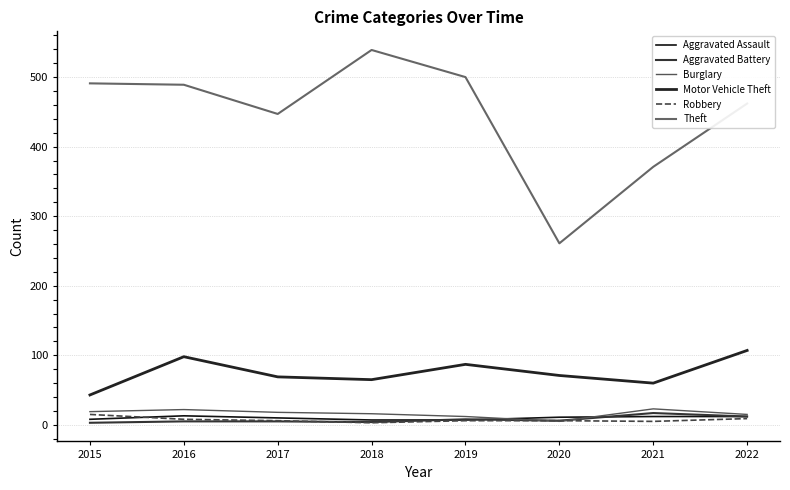

The value of Aggravated Battery at 2021 is 17. True or false?

True